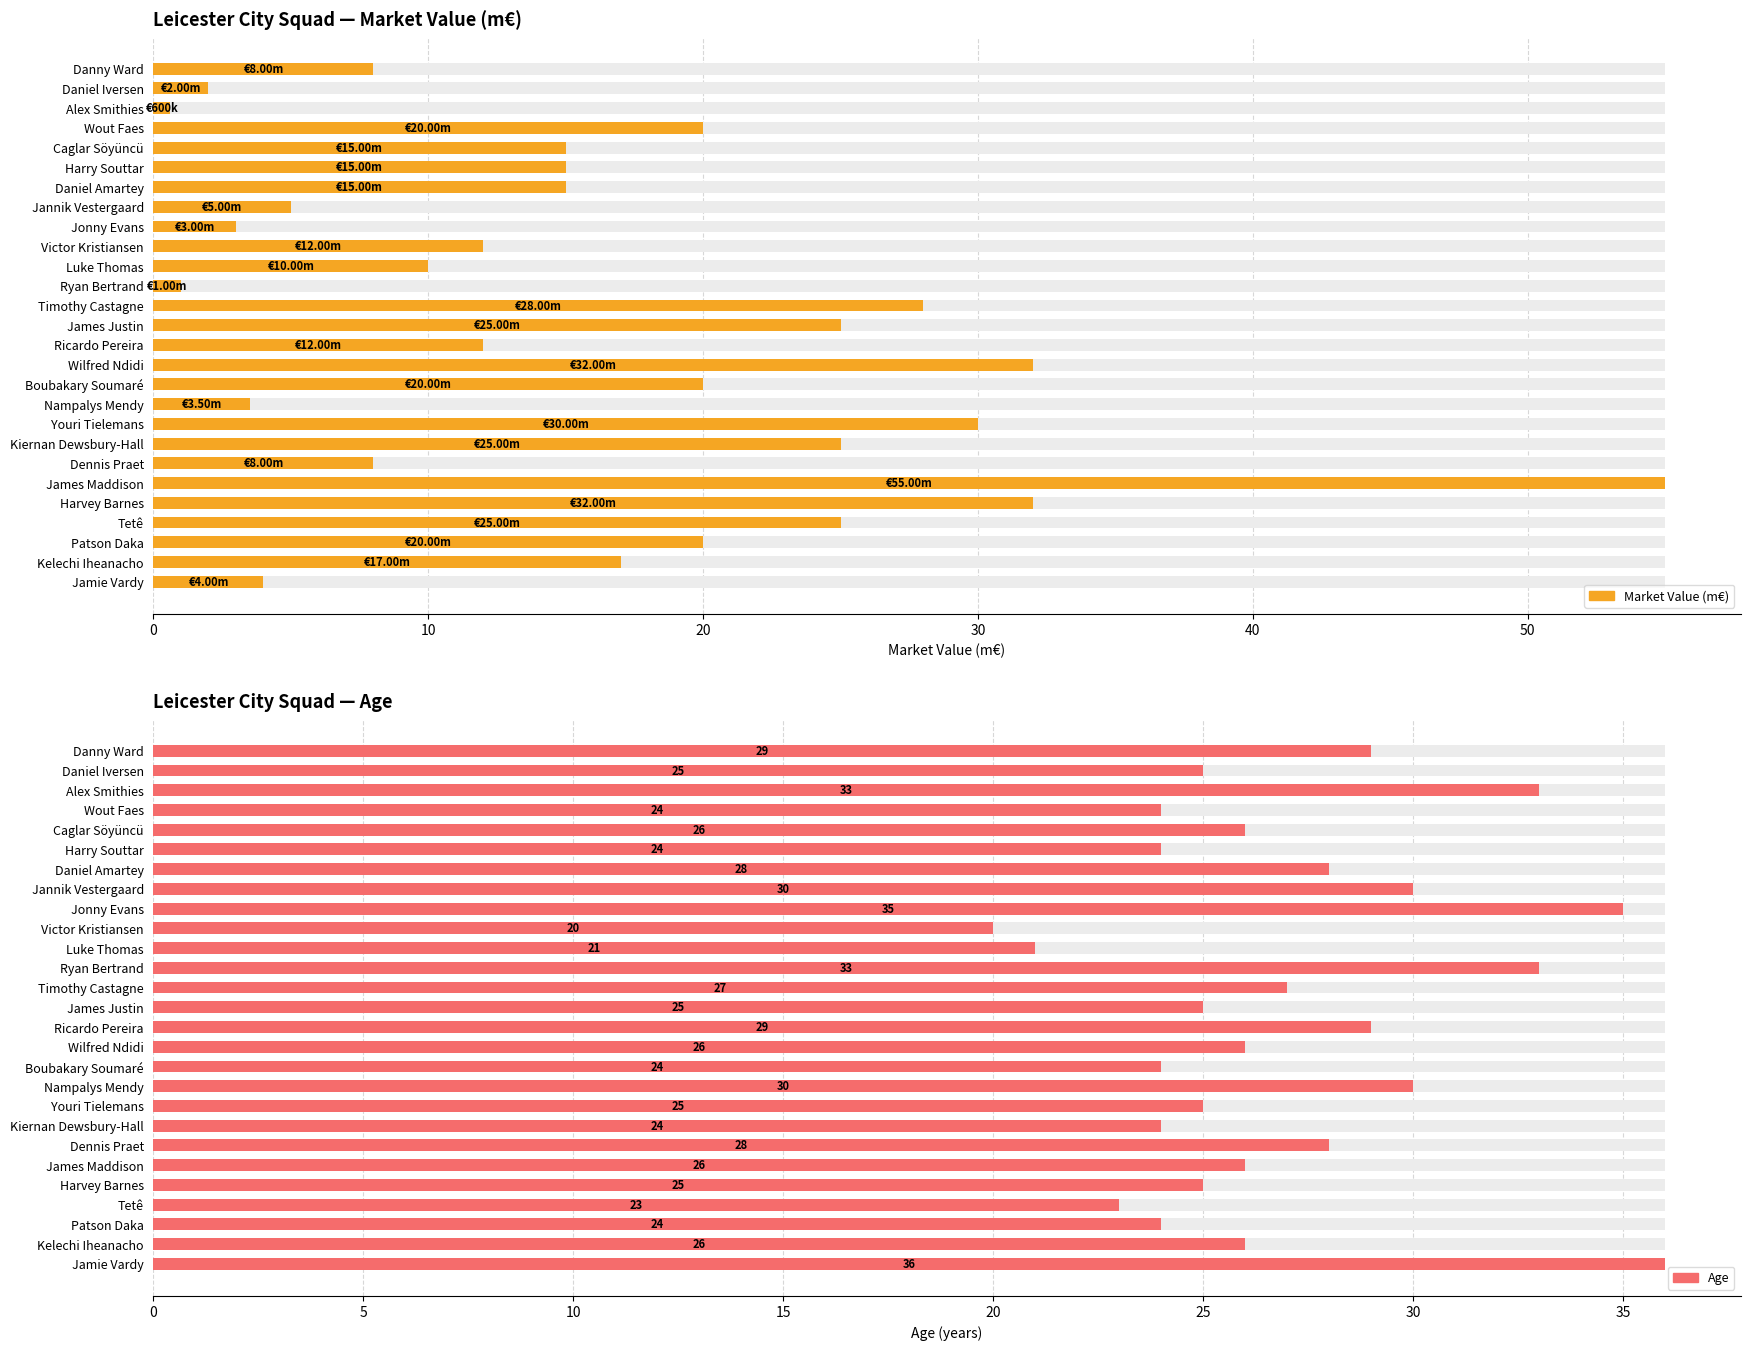

The value of Age at 10 is 21.0. True or false?

True